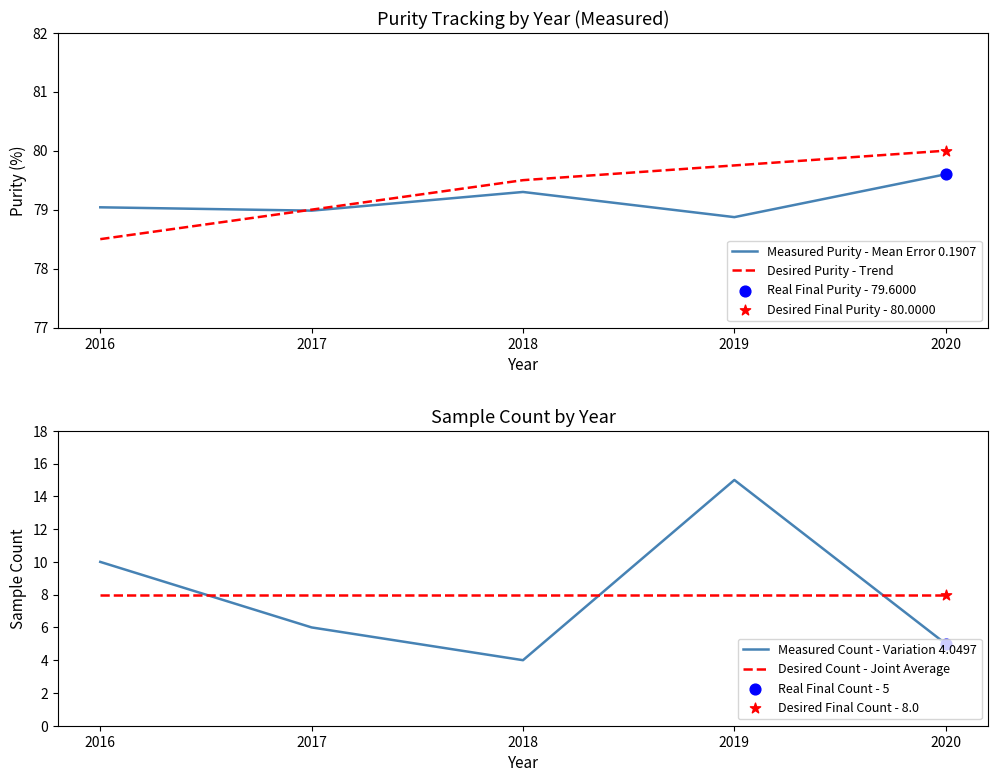

Which series has the largest Y range (max minus min)?

Measured Count - Variation 4.0497